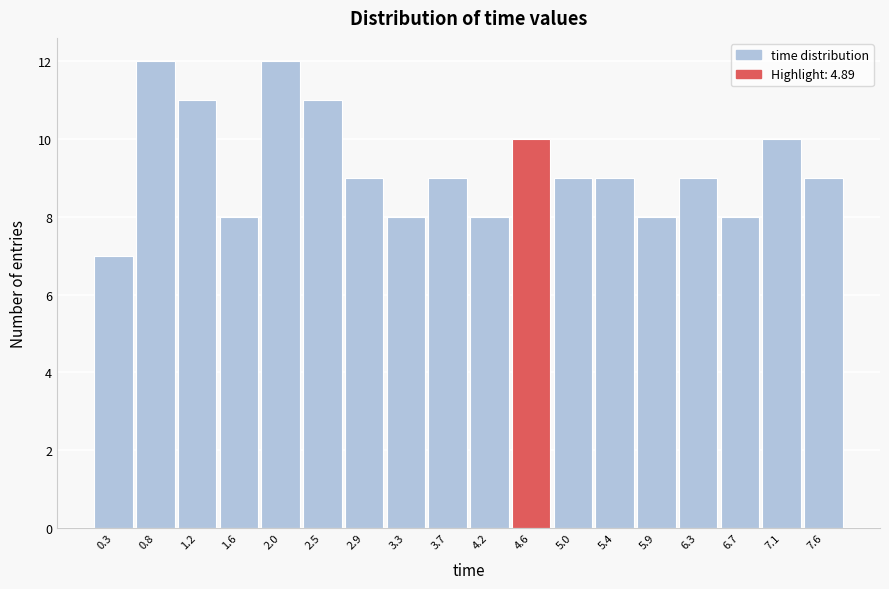

Reading left to right, what are all the values shown in this chart?

7	12	11	8	12	11	9	8	9	8	10	9	9	8	9	8	10	9